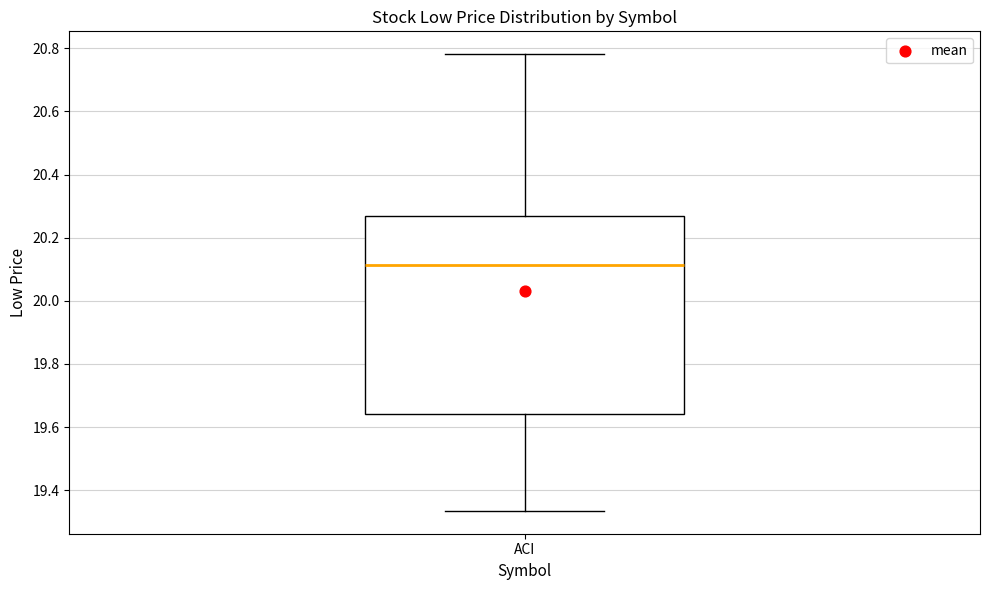

Read this box plot against the y-axis: the position of the median line, the range covered by the box, and the ends of both whiskers. The values are not printed on the chart, so give them approximately, as read against the axis.

median 20.12, box 19.64 to 20.26, whiskers 19.34 to 20.78